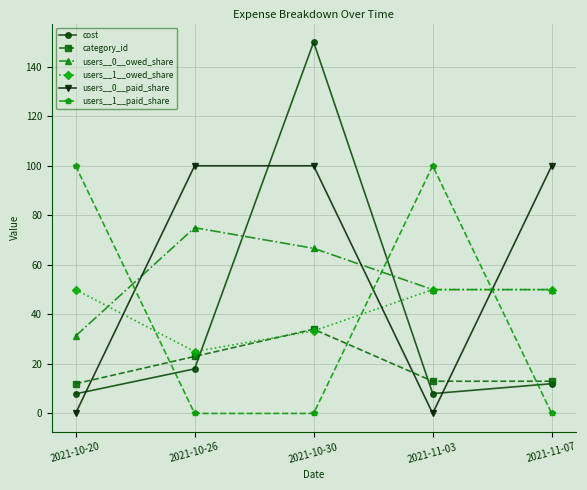

How many distinct data groups are displayed?

6